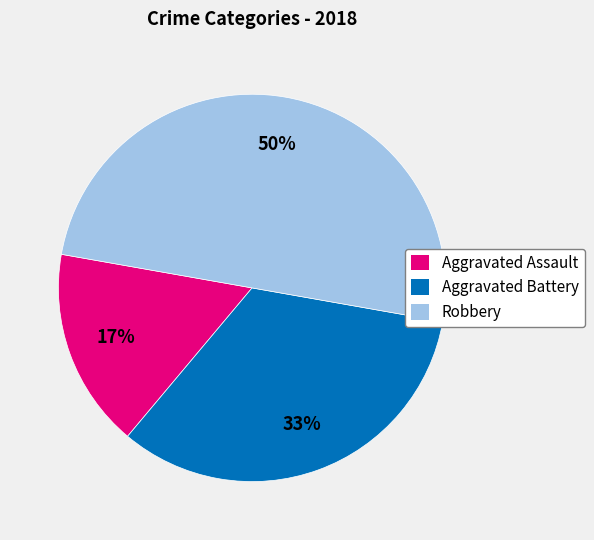

Which category has the biggest portion of the pie?

Robbery